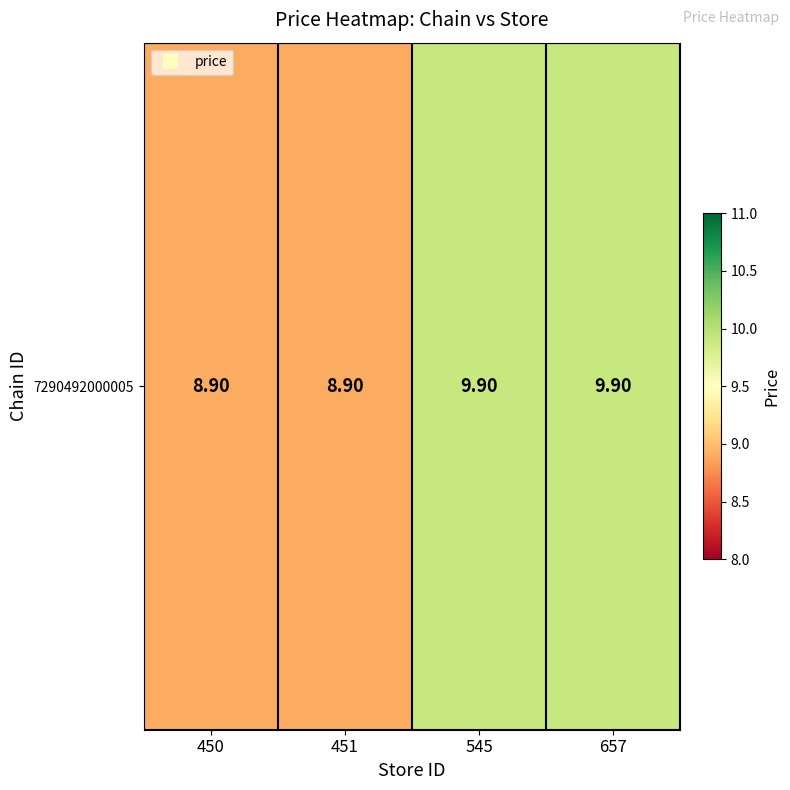

Reading left to right, list all the values displayed in this chart.

450=8.9	451=8.9	545=9.9	657=9.9